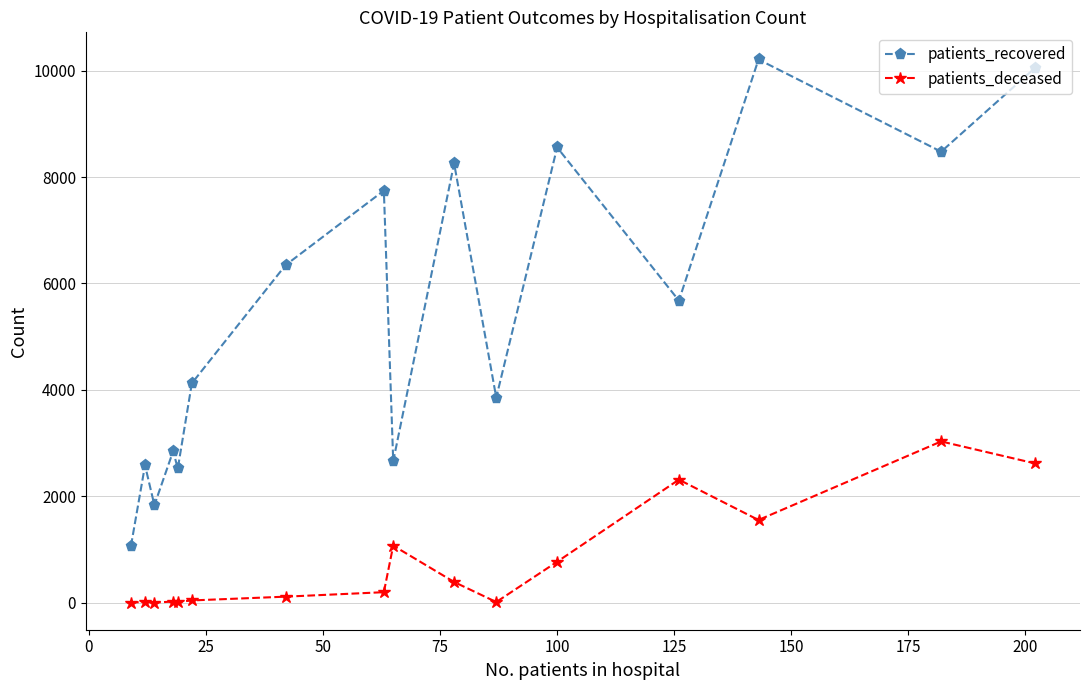

What is the greatest value displayed?

10209